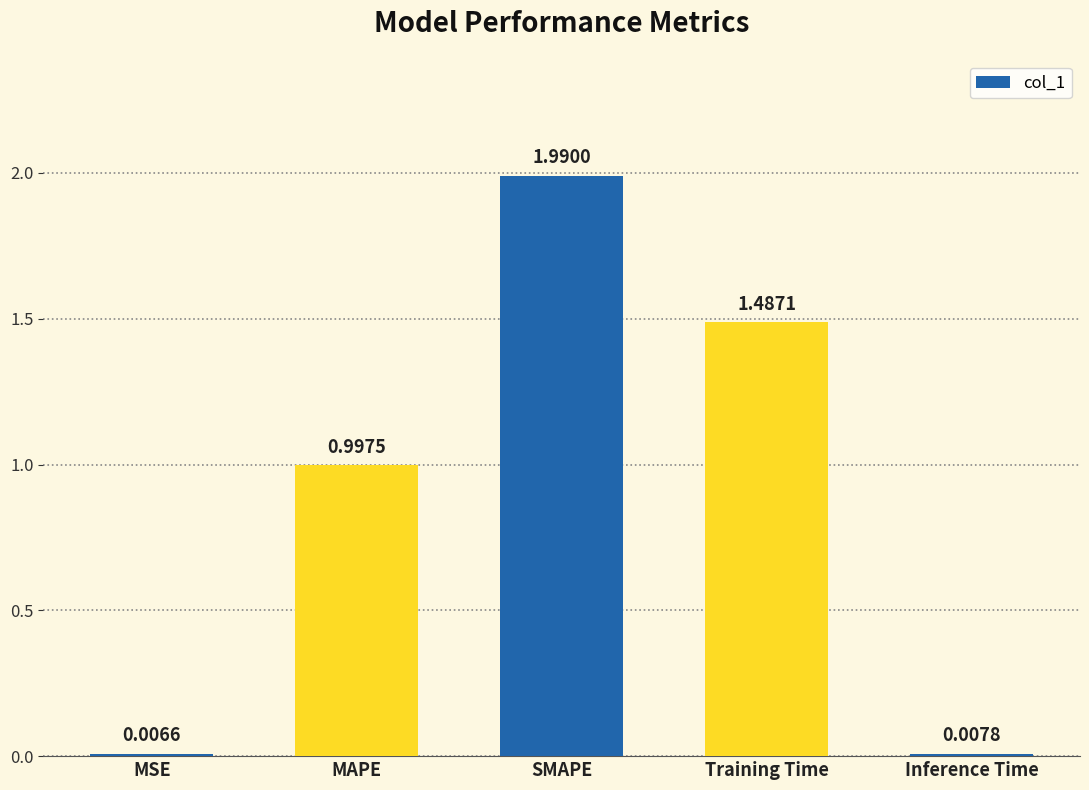

At which category does the chart reach its peak across all series?

SMAPE